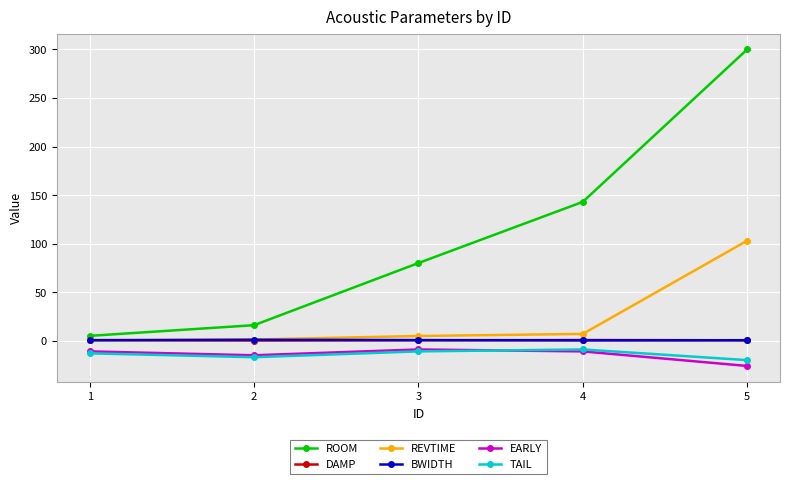

Between 2 and 3, which series saw the biggest shift?

ROOM